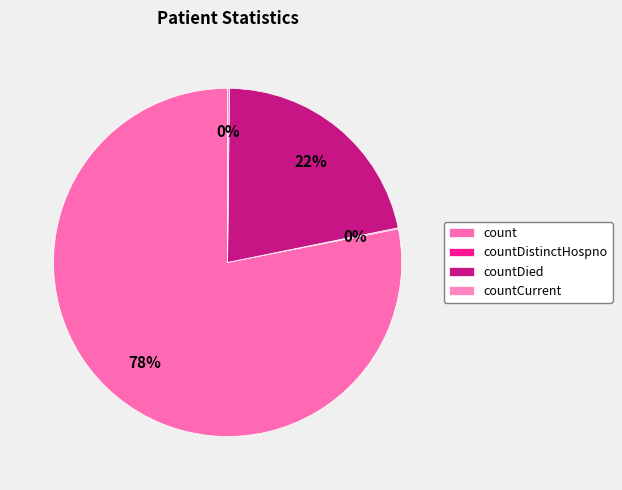

Is there any slice that represents more than half of the pie?

Yes